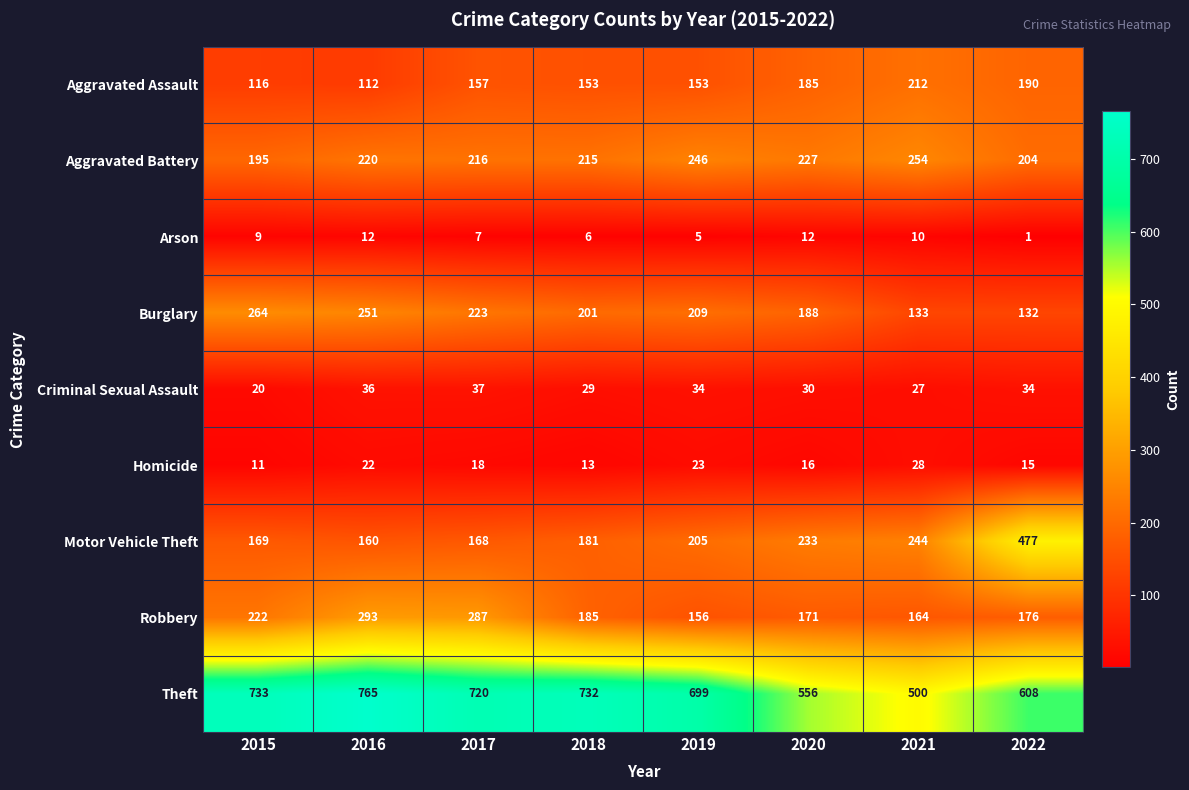

Rank the series by their maximum value, from highest to lowest.

Theft, Motor Vehicle Theft, Robbery, Burglary, Aggravated Battery, Aggravated Assault, Criminal Sexual Assault, Homicide, Arson